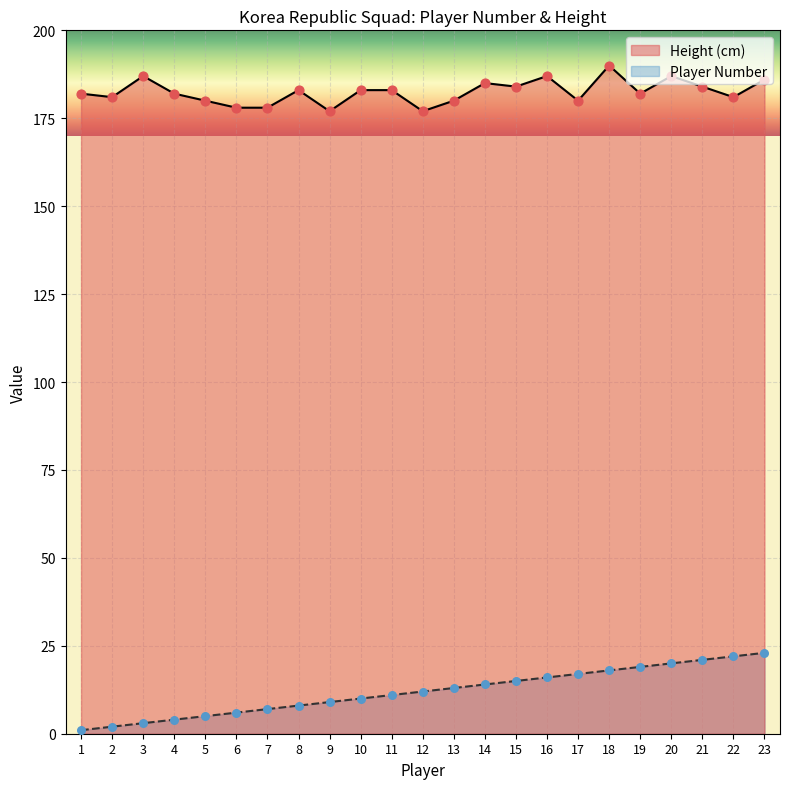

At which category is the sum across all series the highest?

23